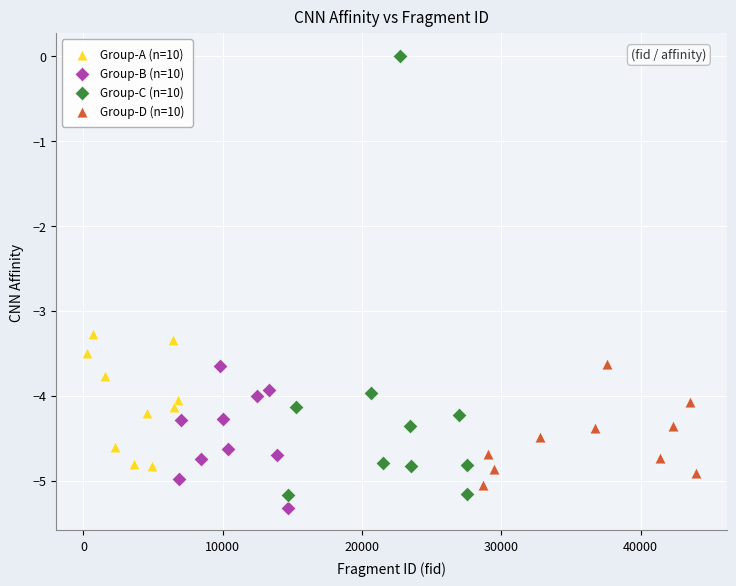

Which series contains the highest Y value?

Group-C (n=10)